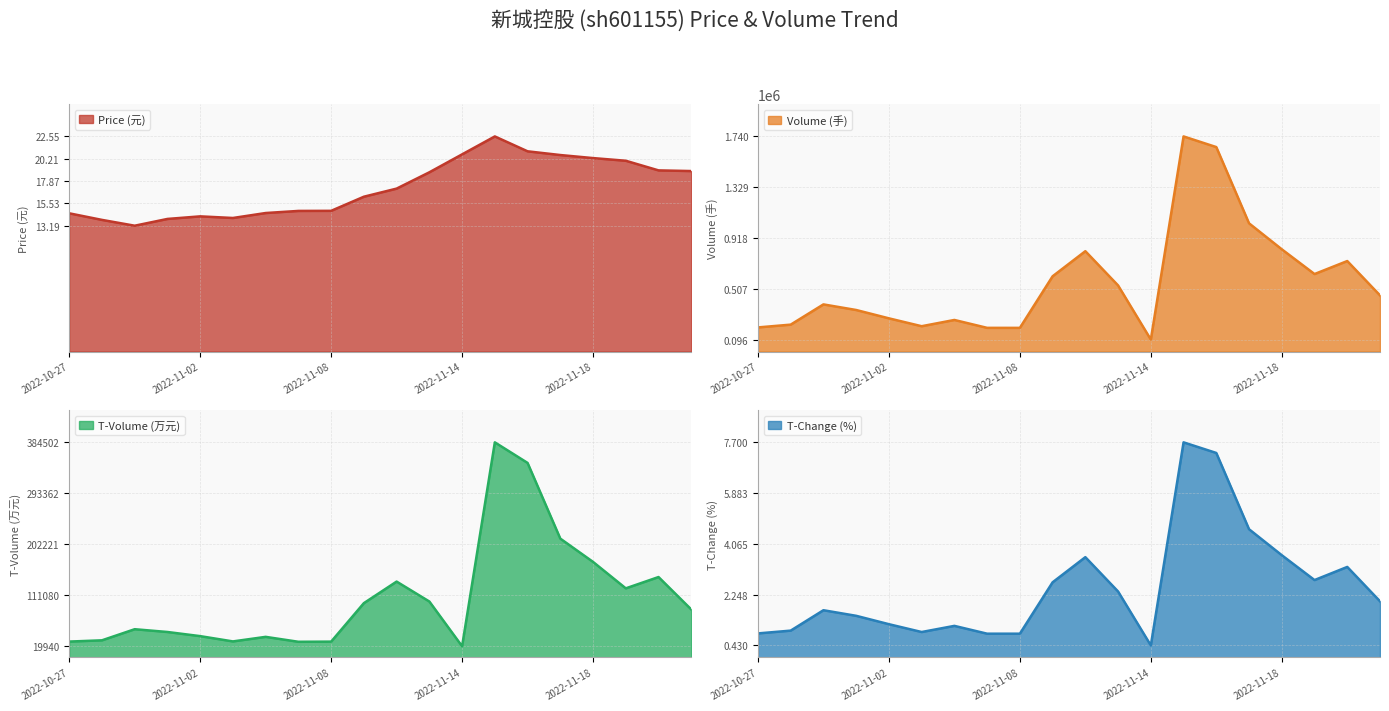

What position from the left is 2022-10-28?

2